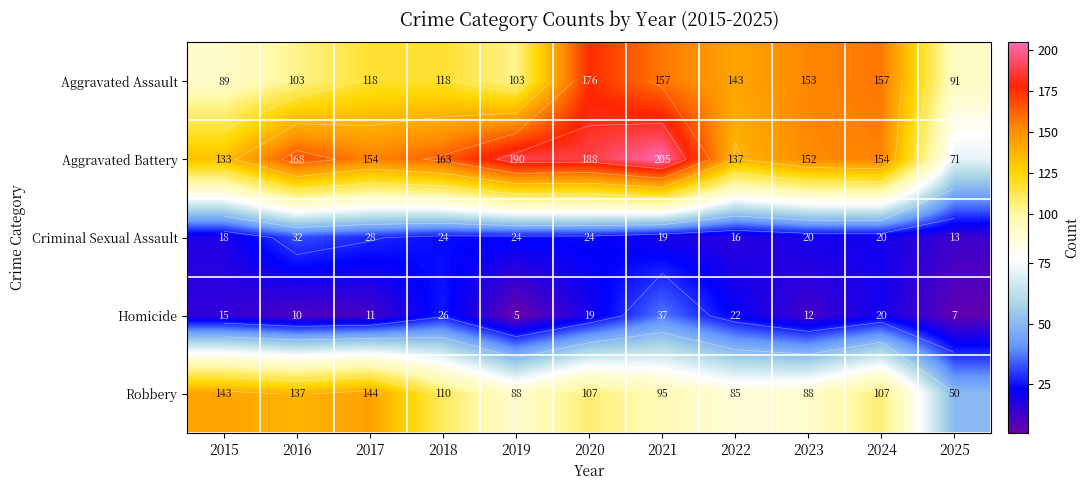

What is the lowest value of the Criminal Sexual Assault series?

13